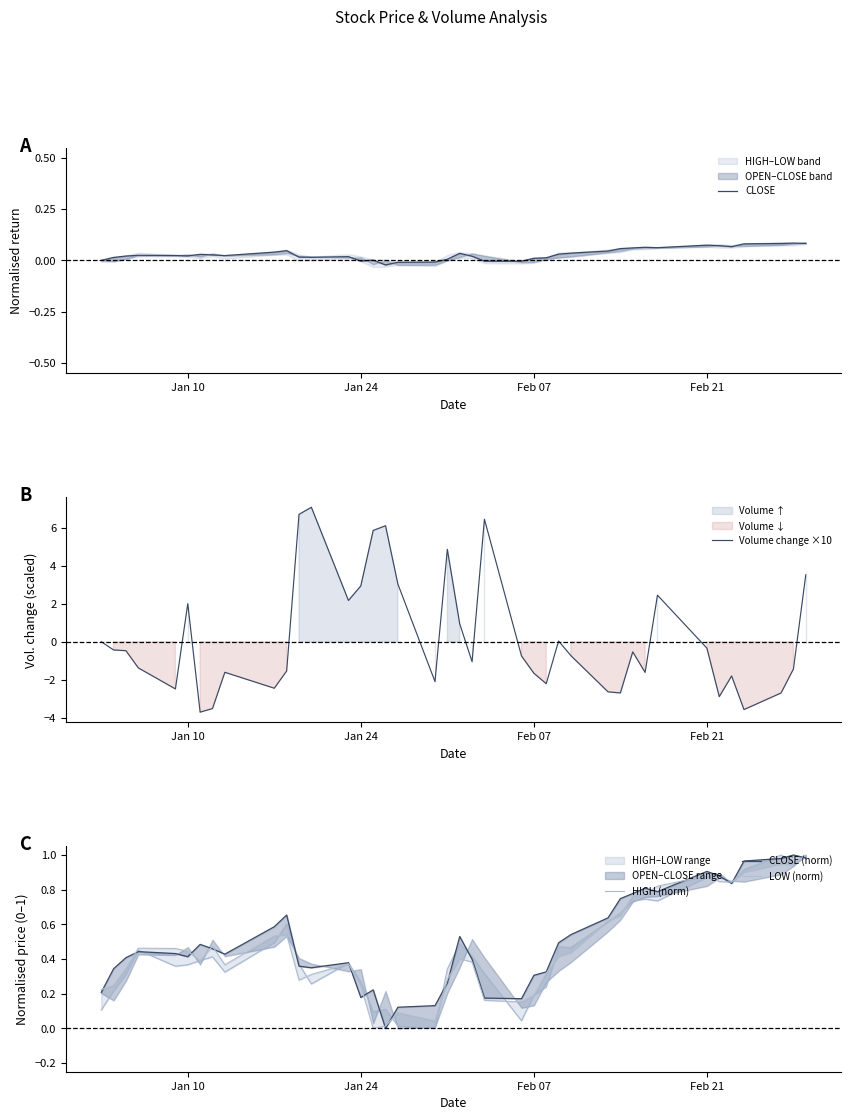

How many interior local valleys does the HIGH (norm) series have?

10